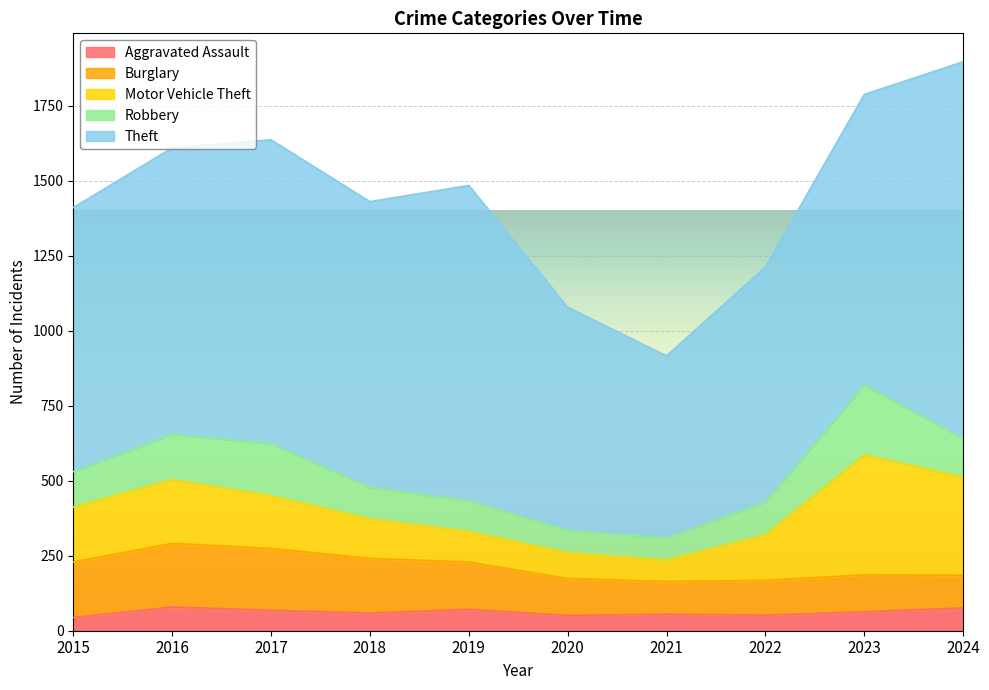

Count the number of categories in the chart.

10